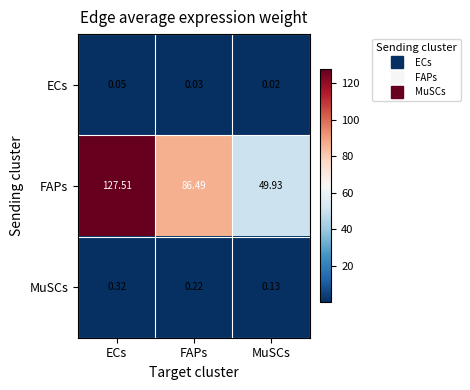

Which category has the highest value across all series?

ECs